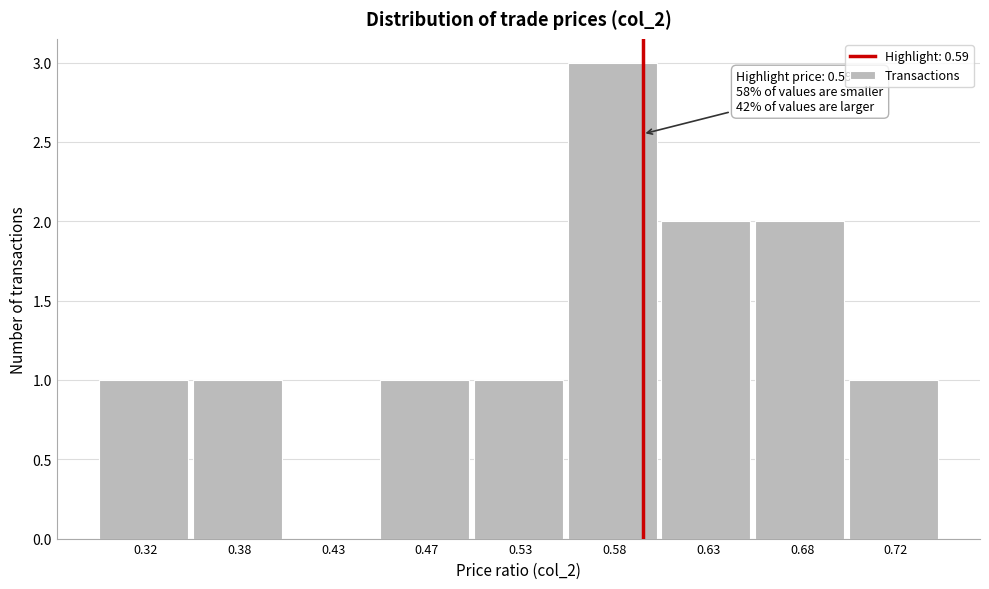

Reading left to right, extract all data points from this chart.

0.32=1	0.38=1	0.43=0	0.47=1	0.53=1	0.58=3	0.63=2	0.68=2	0.72=1